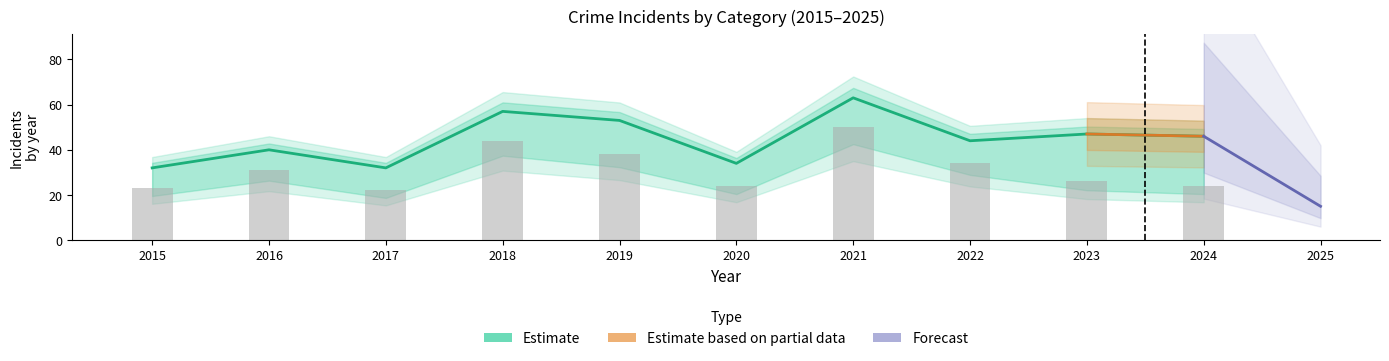

Reading left to right, transcribe all the data shown in this chart.

Aggravated Assault: 2015=4	2016=4	2017=3	2018=5	2019=9	2020=3	2021=5	2022=4	2023=8	2024=7	2025=1
Aggravated Battery: 2015=4	2016=5	2017=6	2018=7	2019=6	2020=7	2021=8	2022=6	2023=10	2024=12	2025=4
Robbery: 2015=23	2016=31	2017=22	2018=44	2019=38	2020=24	2021=50	2022=34	2023=26	2024=24	2025=10
Total: 2015=32	2016=40	2017=32	2018=57	2019=53	2020=34	2021=63	2022=44	2023=47	2024=46	2025=15